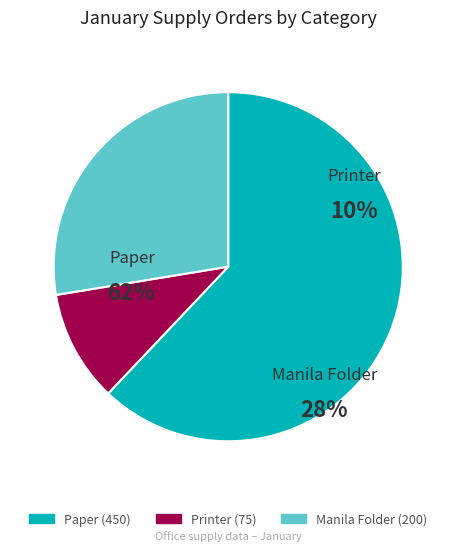

To the nearest percent, what is the difference between the largest and smallest slice percentages?

52%